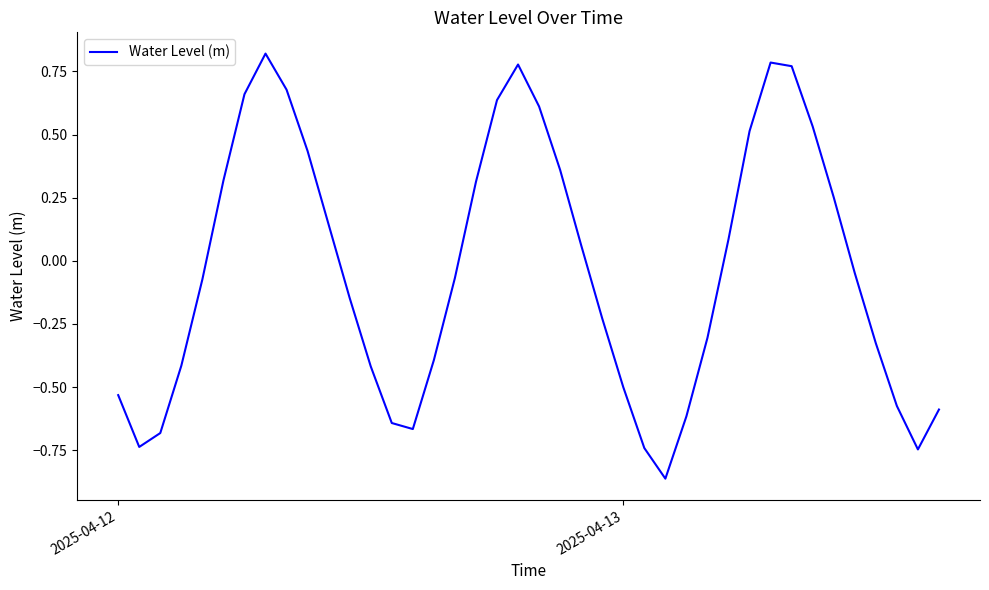

What is the difference between the maximum and minimum values?

1.7